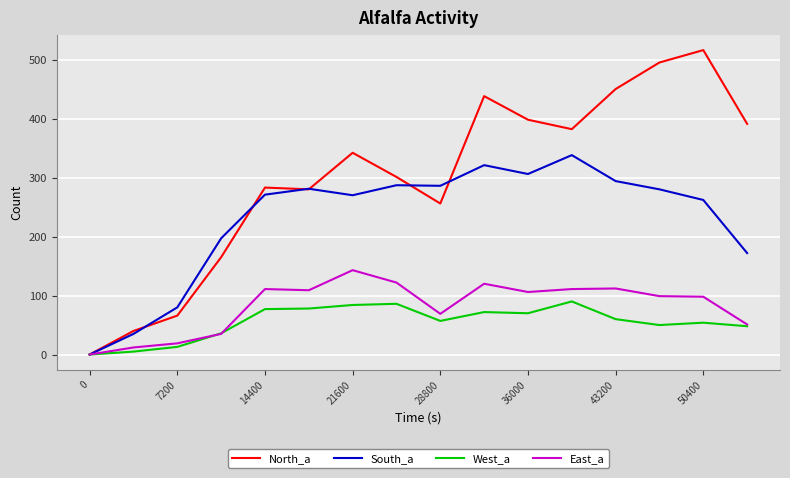

What is the greatest value displayed?

516